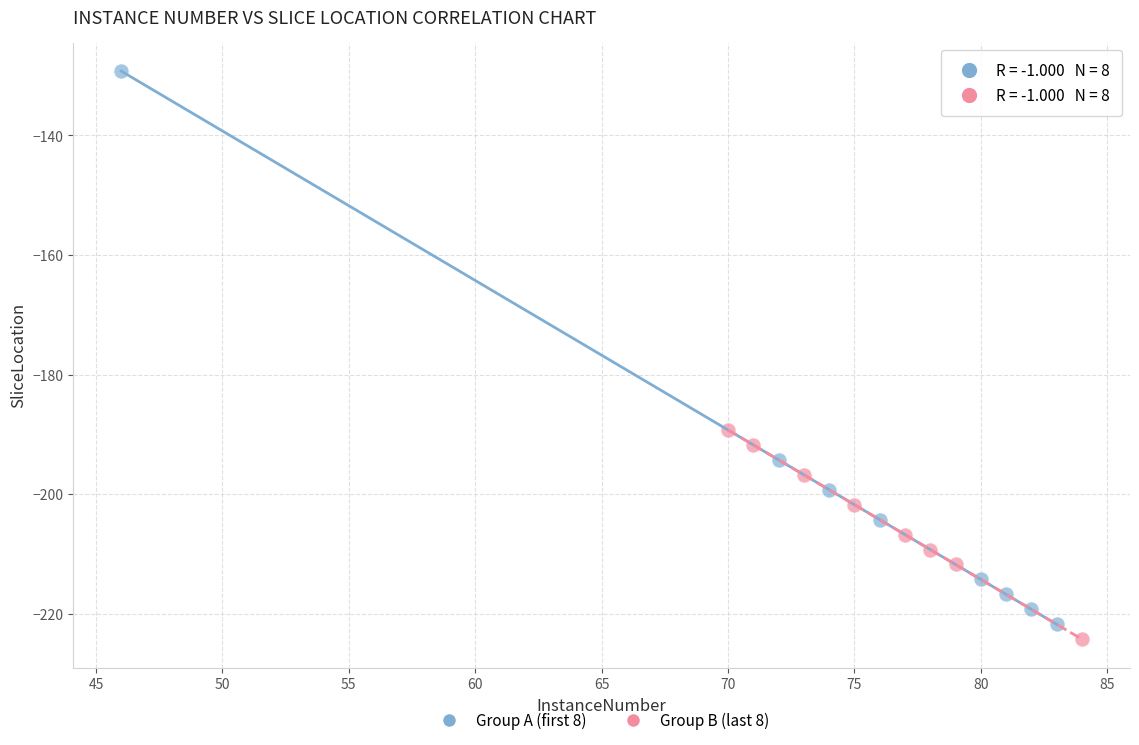

What are all the series names shown in the legend?

Group A (first 8), Group B (last 8)